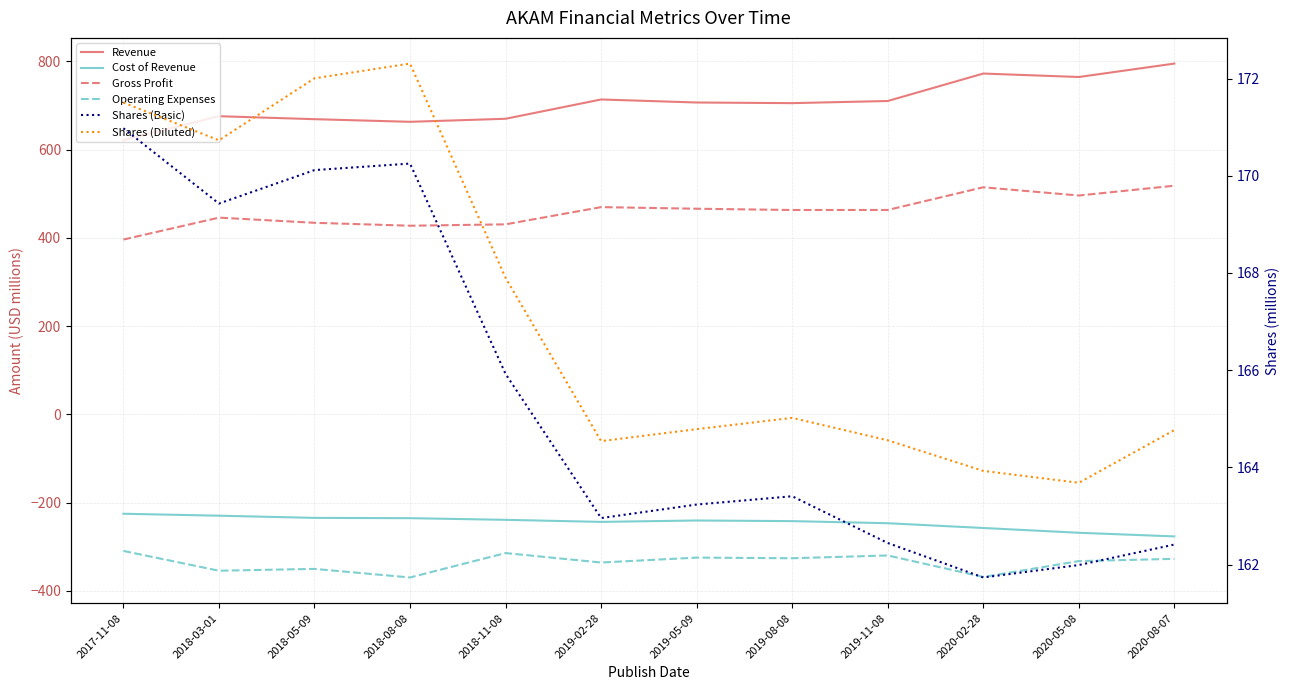

What is the difference between the second highest and minimum values in the Shares (Basic) series?

8.5